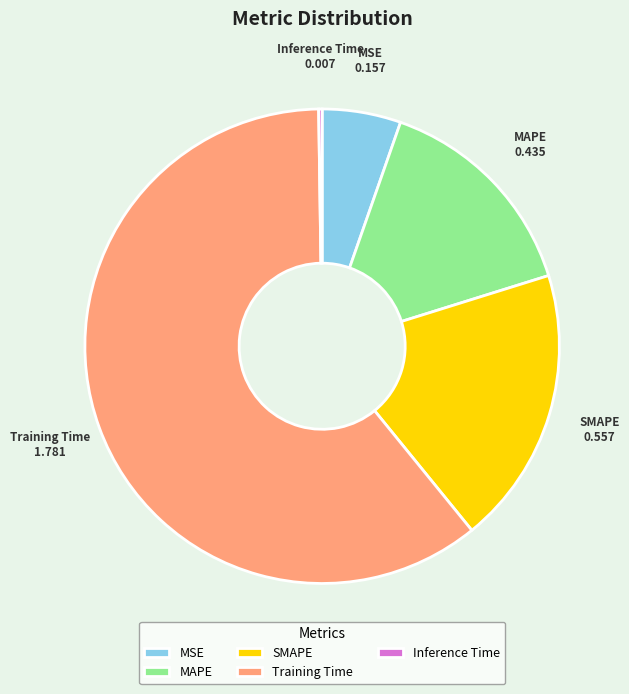

Do MSE and MAPE together represent more than half of the pie?

No